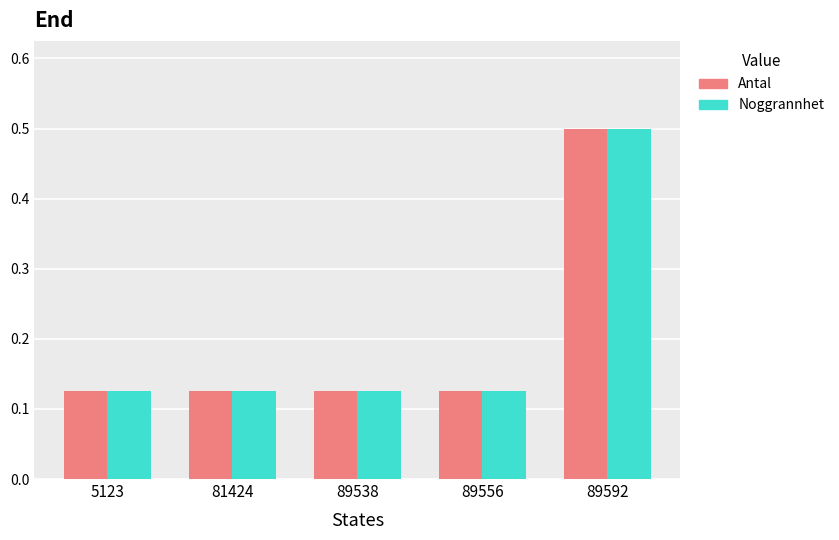

Which category has the highest value across all series?

89592